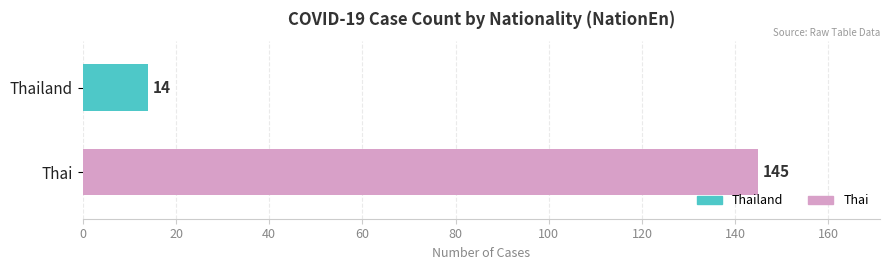

What is the lowest value of the Thailand series?

14